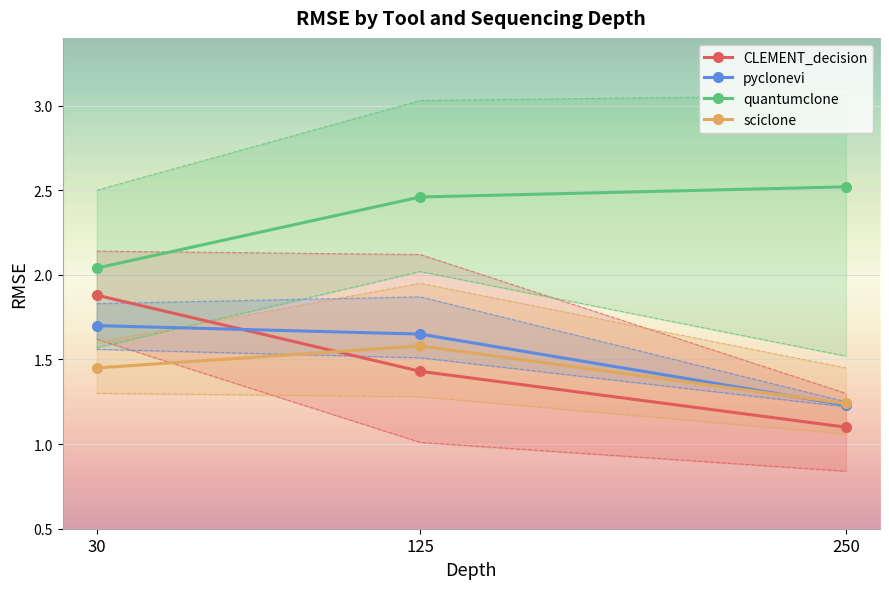

What is the difference between the maximum and second lowest values in the quantumclone series?

0.1